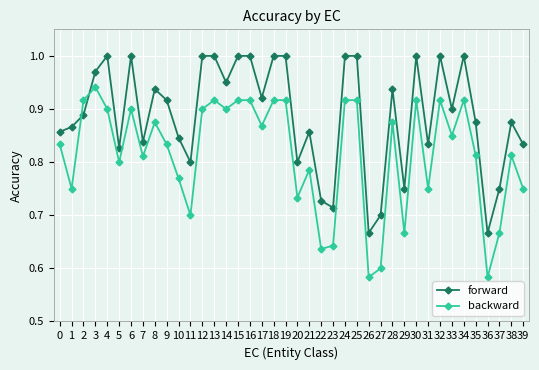

What is the total value across all series at 20?

1.5